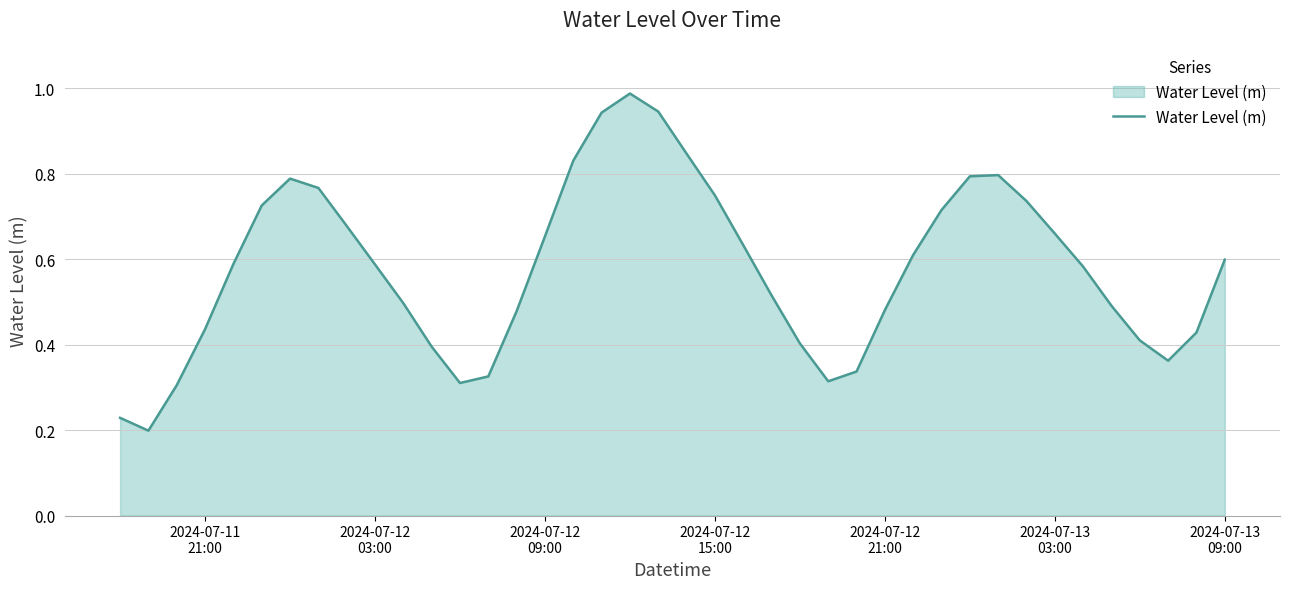

Reading right to left, transcribe all the data shown in this chart.

0.6	0.4	0.4	0.4	0.5	0.6	0.7	0.7	0.8	0.8	0.7	0.6	0.5	0.3	0.3	0.4	0.5	0.6	0.7	0.8	0.9	1.0	0.9	0.8	0.7	0.5	0.3	0.3	0.4	0.5	0.6	0.7	0.8	0.8	0.7	0.6	0.4	0.3	0.2	0.2